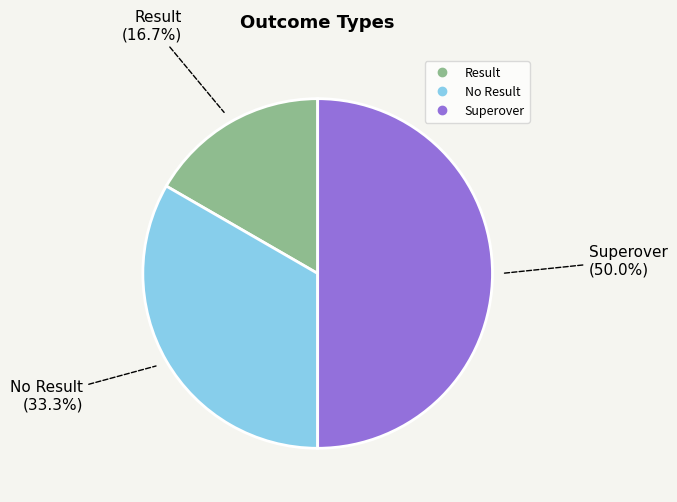

True or false: Result accounts for 29% of the total.

False